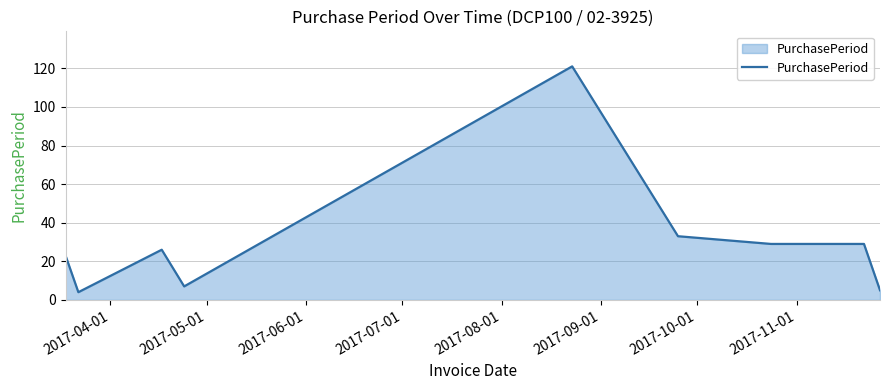

What is the maximum value shown in the chart?

121